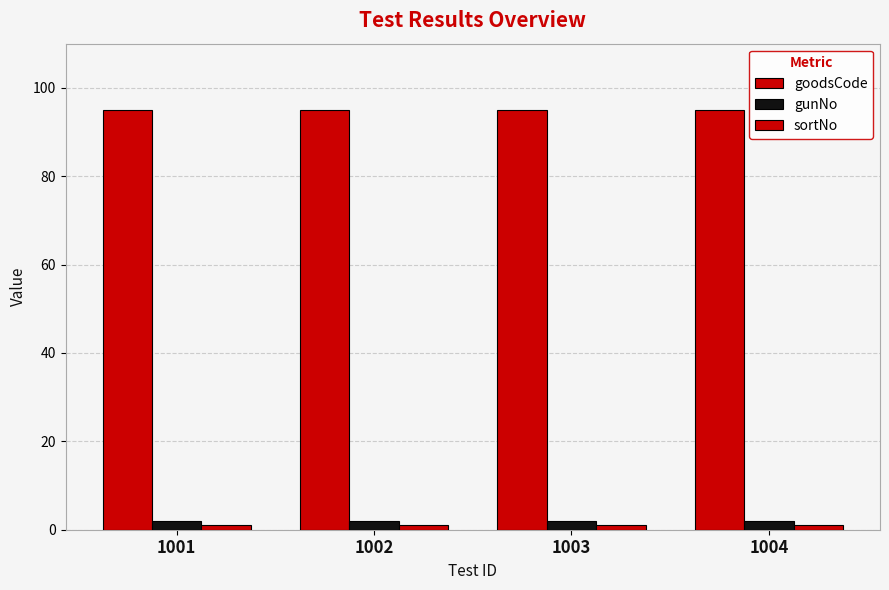

How many categories are shown in the chart?

4